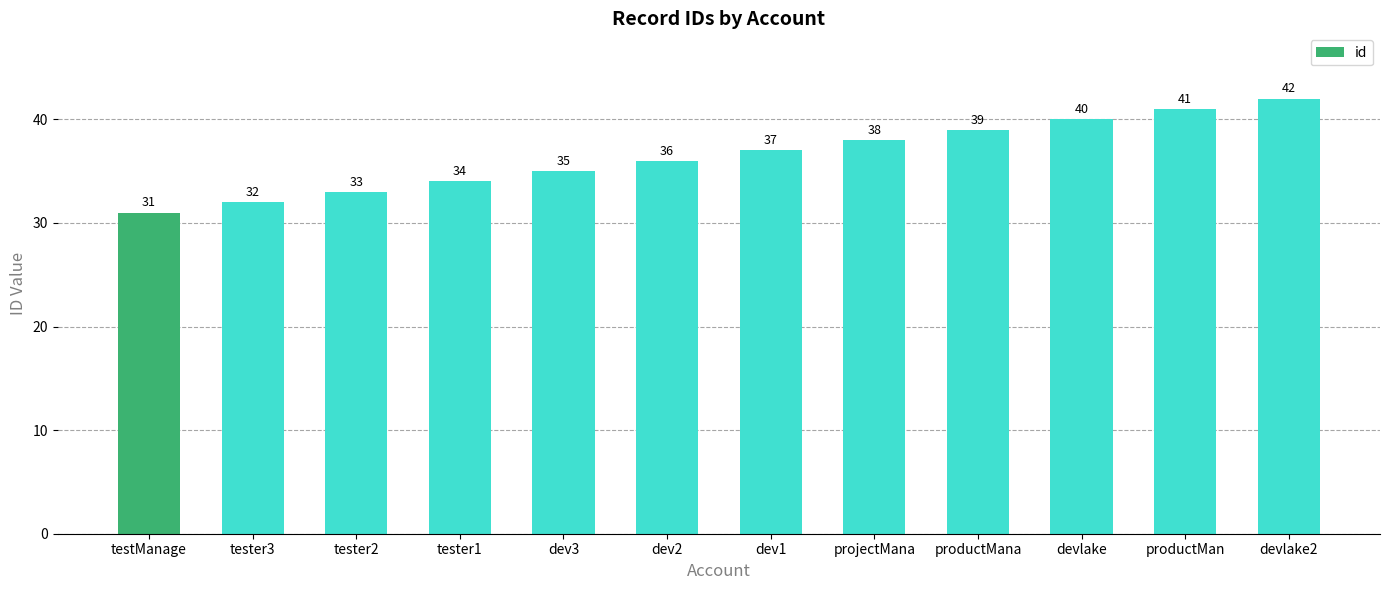

List the labels in order of value, largest first.

devlake2, productMan, devlake, productMana, projectMana, dev1, dev2, dev3, tester1, tester2, tester3, testManage